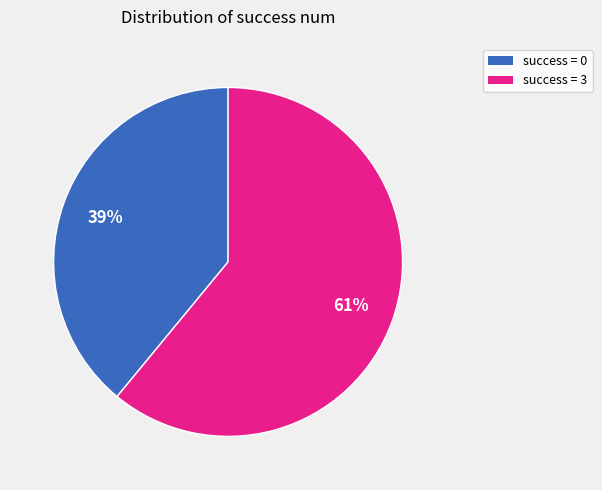

How many segments does this pie chart have?

2